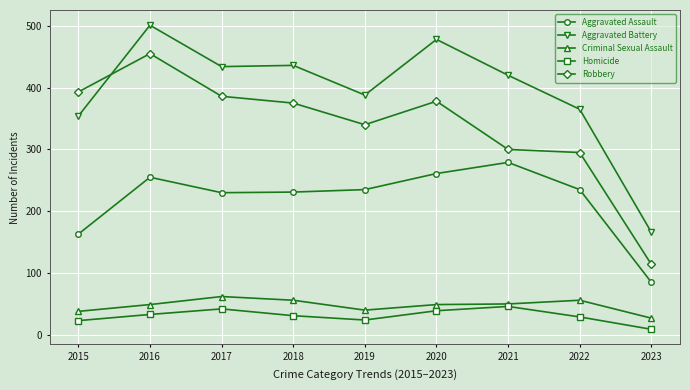

How many data points in Homicide are less than 31?

4